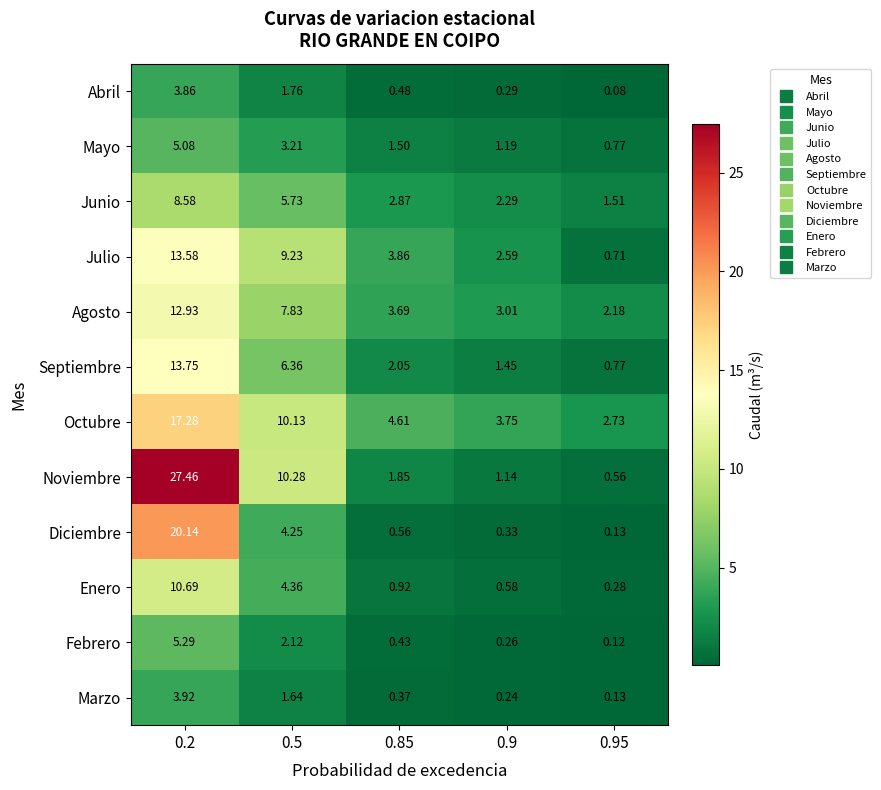

Which series has the largest range (max minus min)?

Noviembre